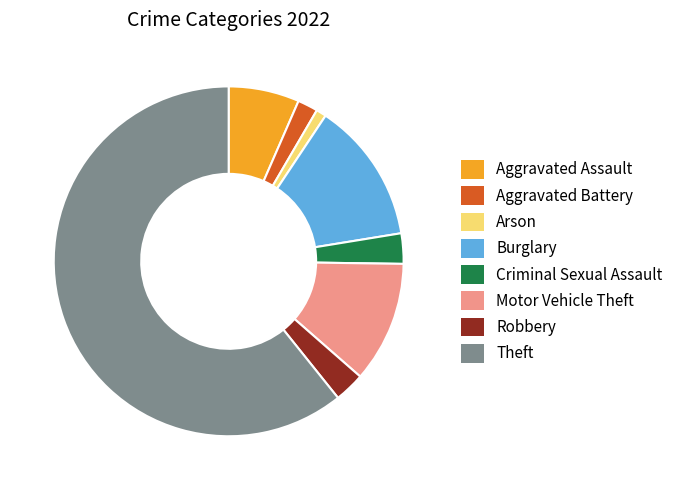

True or false: Aggravated Battery accounts for 2% of the total.

True